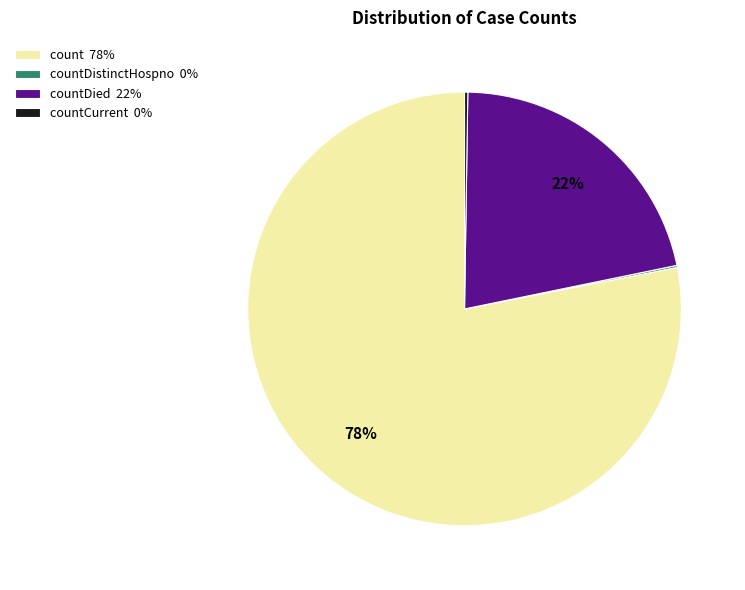

To the nearest percent, what is the difference between the largest and smallest slice percentages?

78%